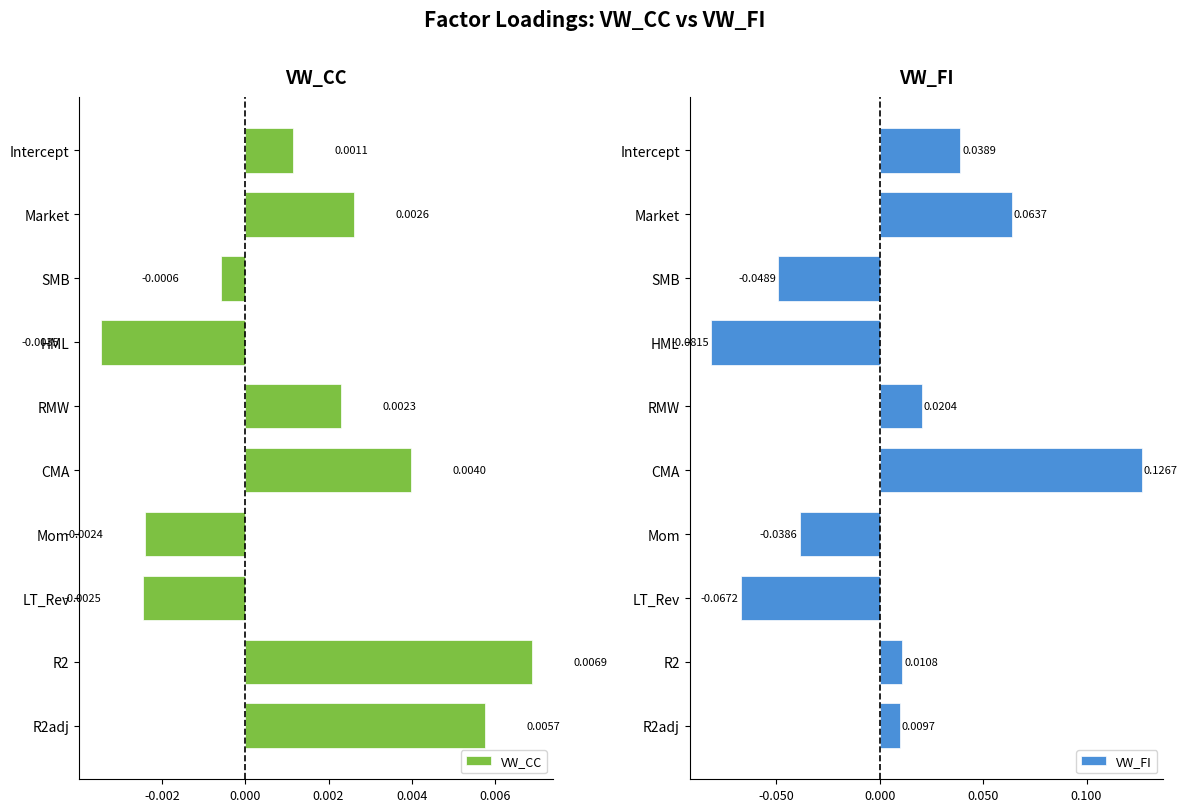

Reading left to right, extract all data points from this chart.

VW_CC: 0.0	0.0	-0.0	-0.0	0.0	0.0	-0.0	-0.0	0.0	0.0
VW_FI: 0.0	0.1	-0.0	-0.1	0.0	0.1	-0.0	-0.1	0.0	0.0